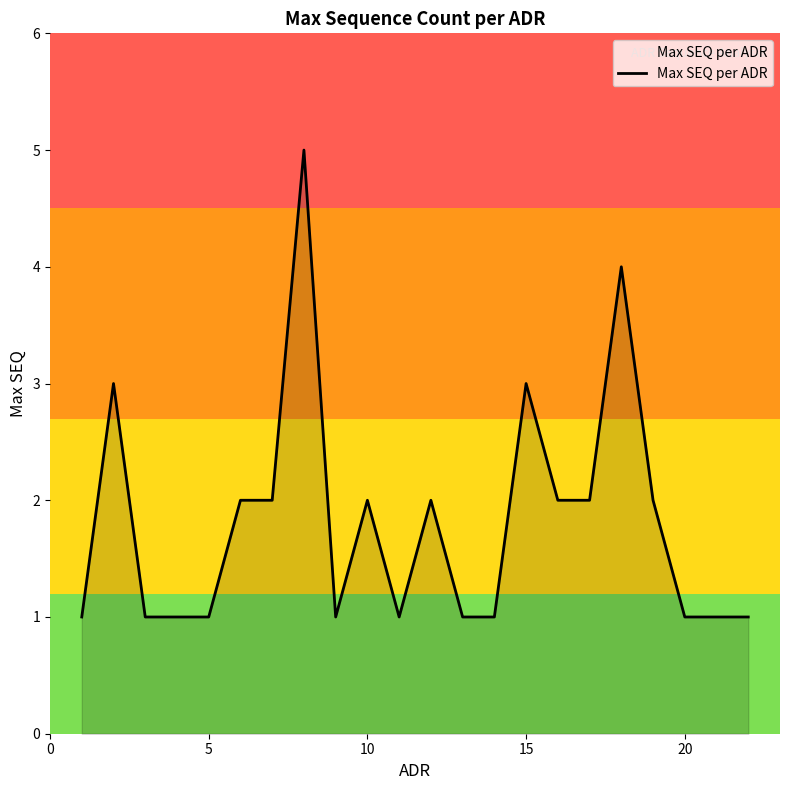

What is the maximum value shown in the chart?

5